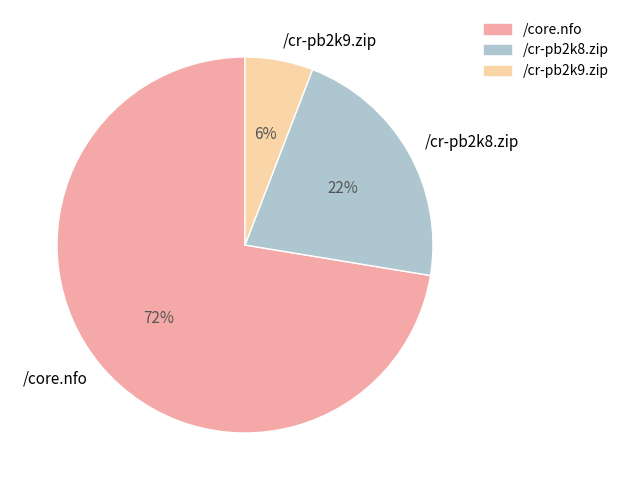

Is /core.nfo the majority of the pie?

Yes